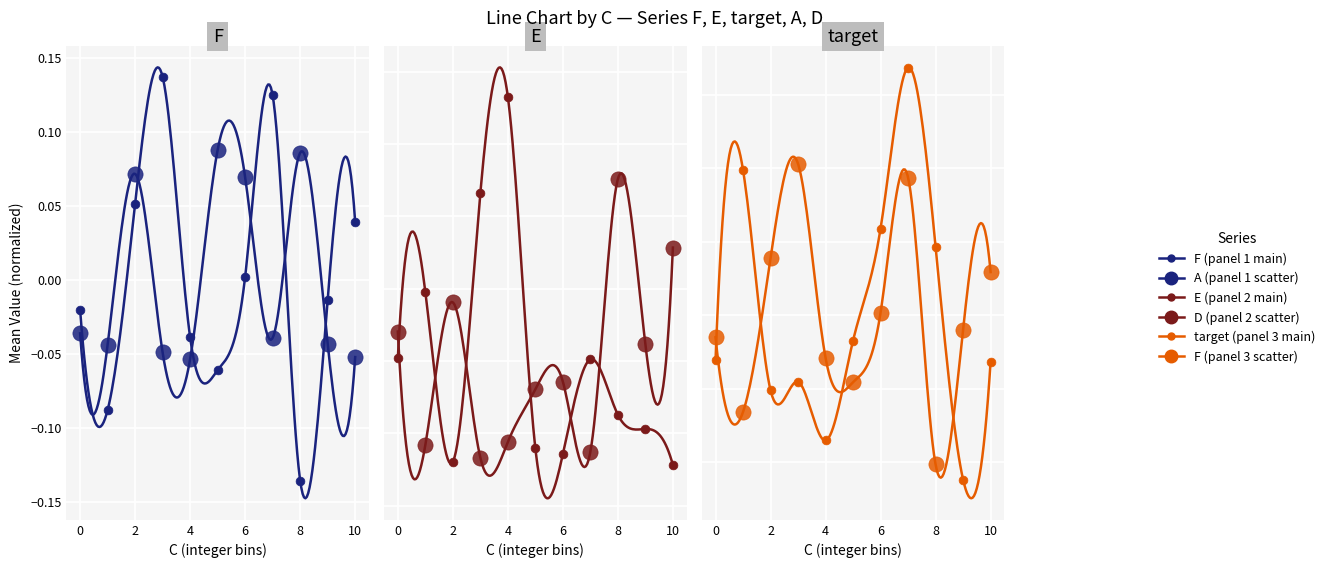

Which series contains the lowest Y value?

F